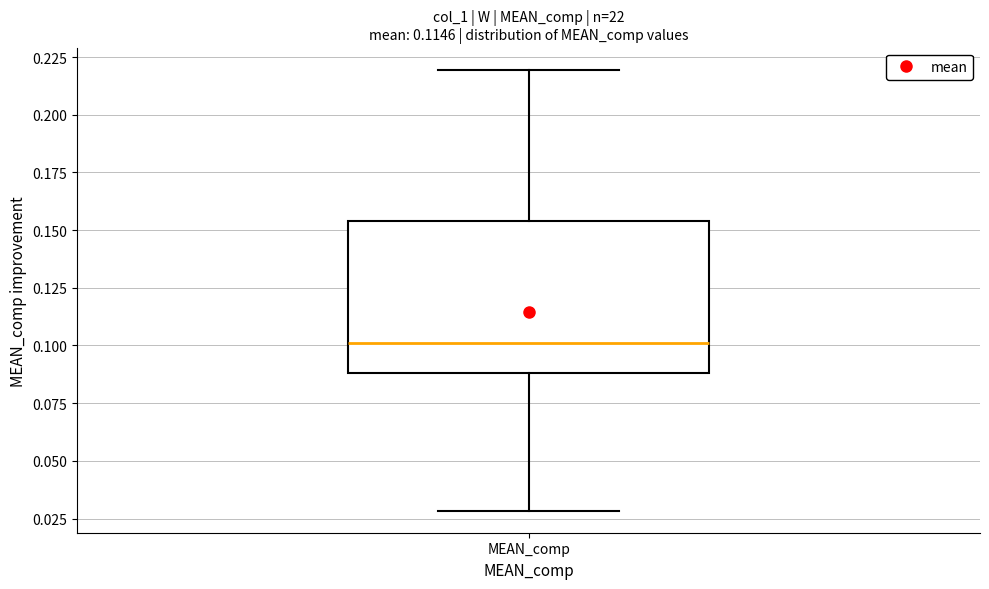

Read this box plot against the y-axis: the position of the median line, the range covered by the box, and the ends of both whiskers. The values are not printed on the chart, so give them approximately, as read against the axis.

median 0.100, box 0.090 to 0.155, whiskers 0.030 to 0.220